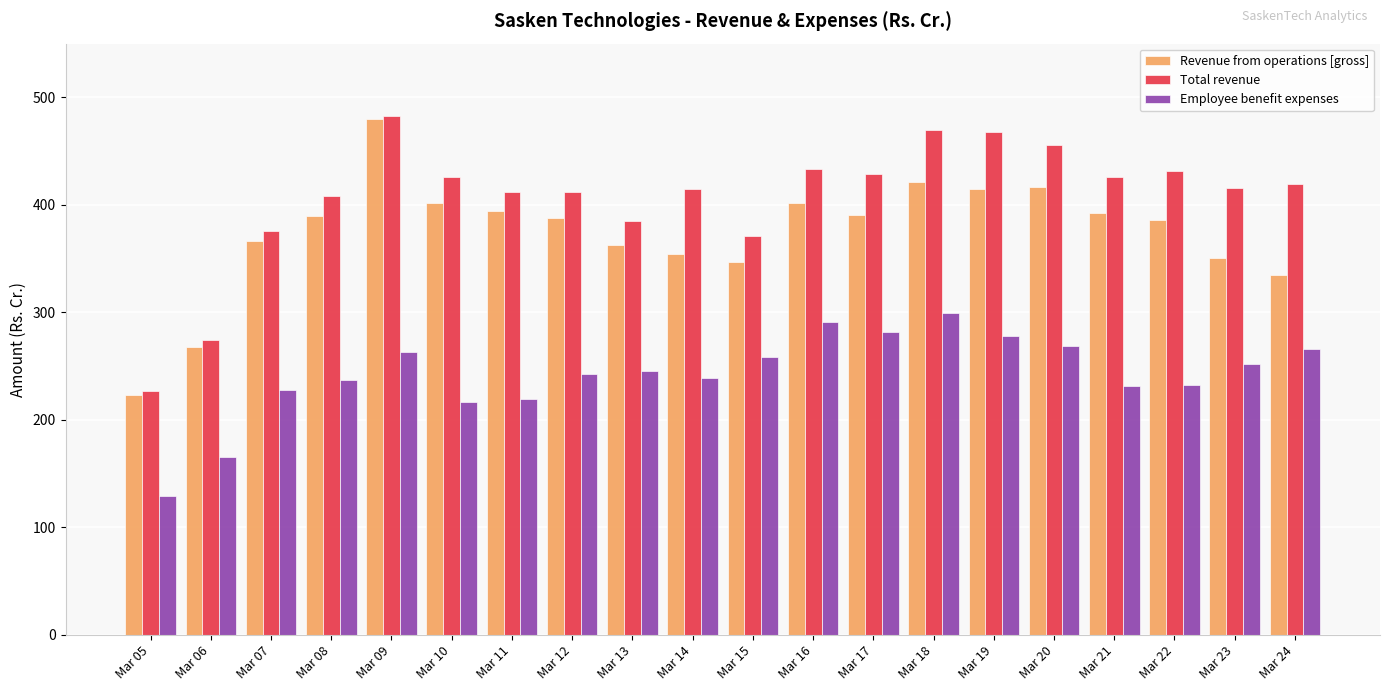

What is the average value of the Employee benefit expenses series?

242.2